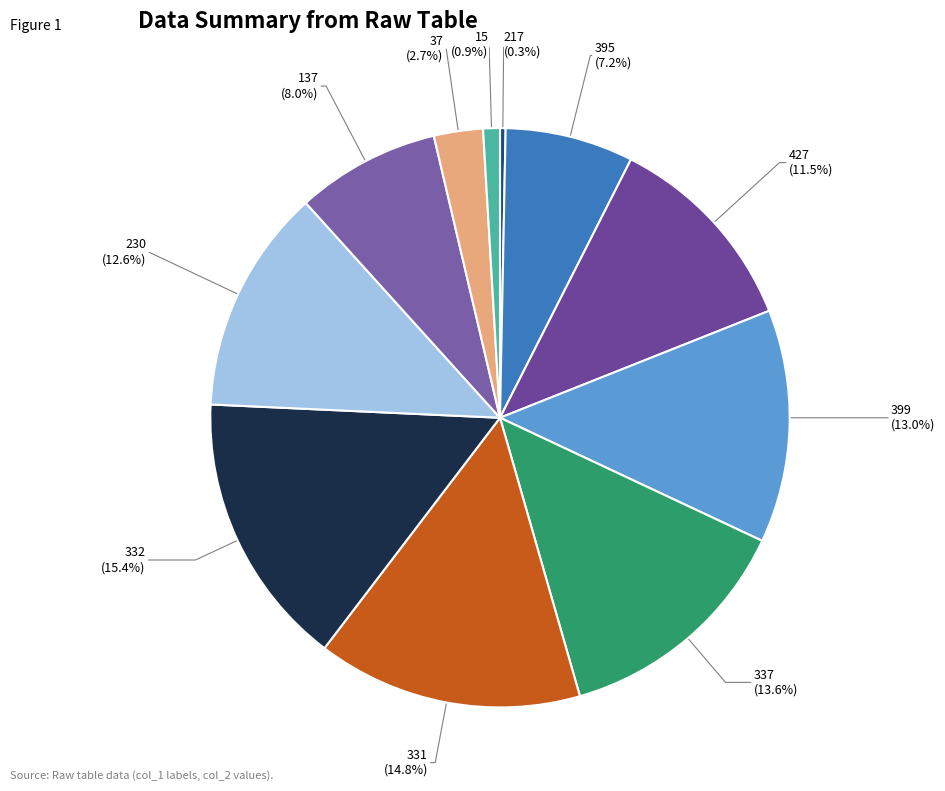

Count the number of slices in the pie.

11